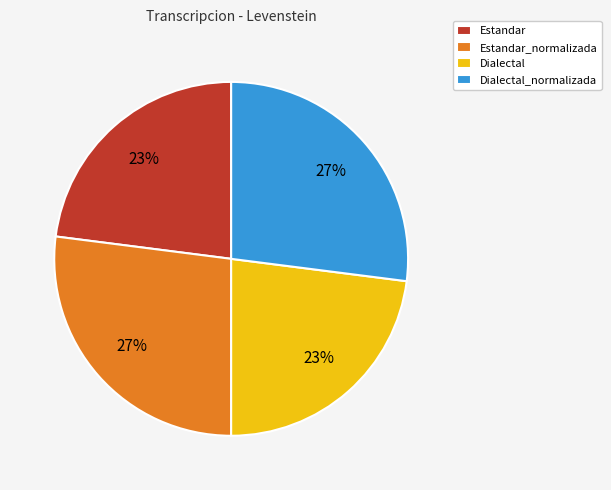

Is there a majority slice in this chart?

No